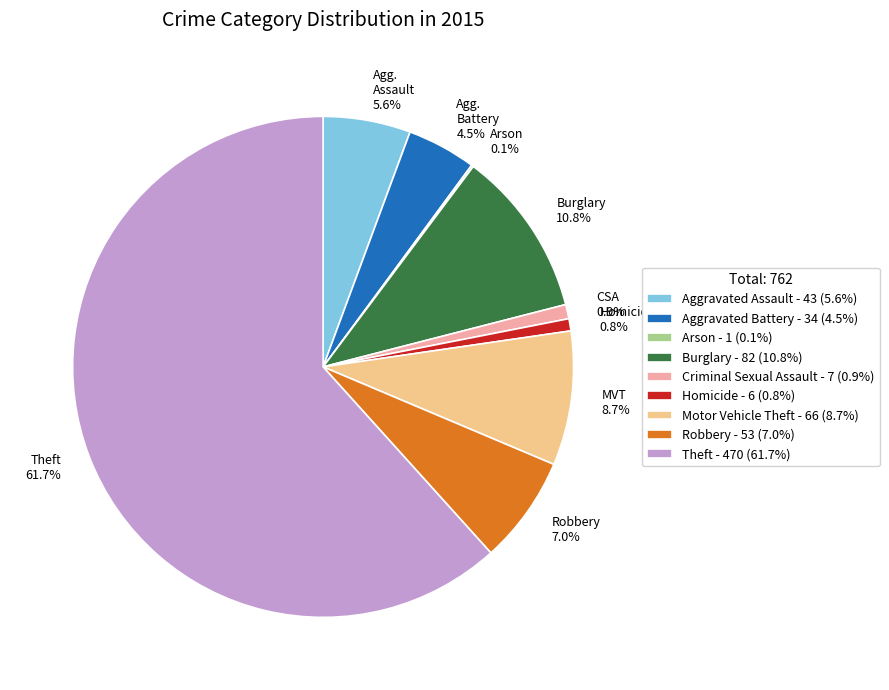

What is the ratio of the value at Theft - 470 (61.7%) to the value at Motor Vehicle Theft - 66 (8.7%)?

7.1